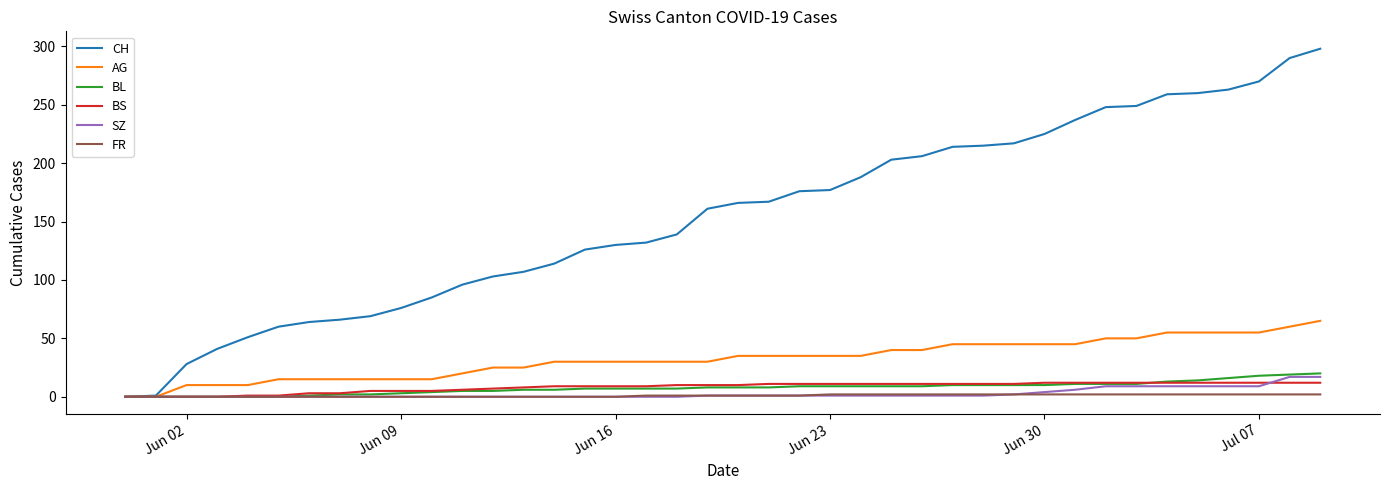

What is the maximum value for BL?

20